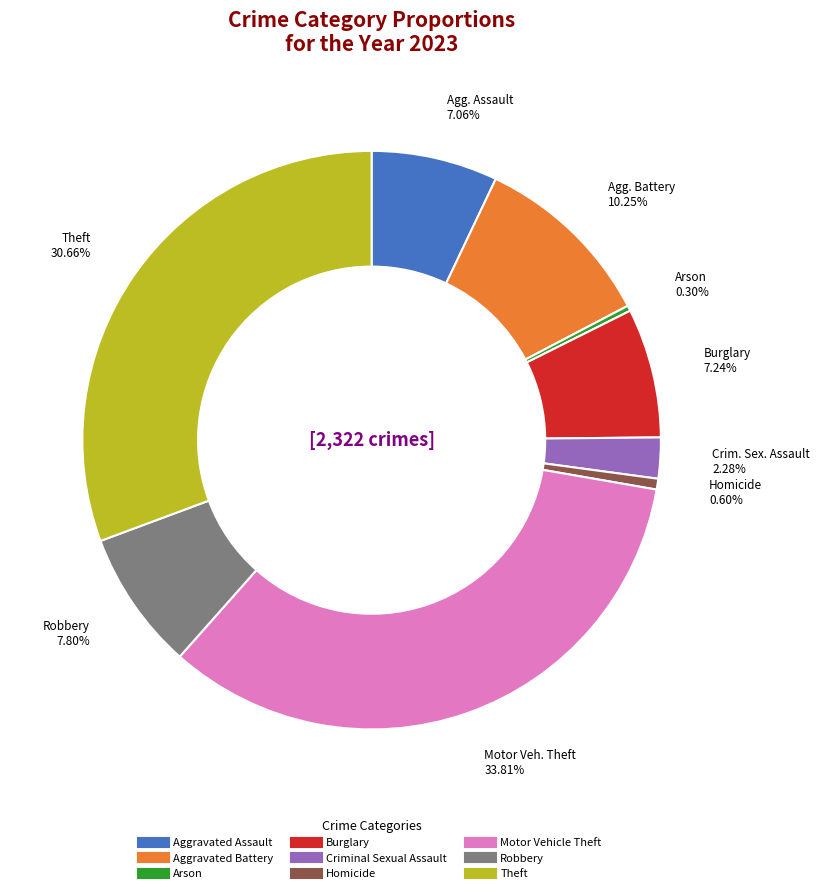

Which slice is the largest?

Motor Vehicle Theft